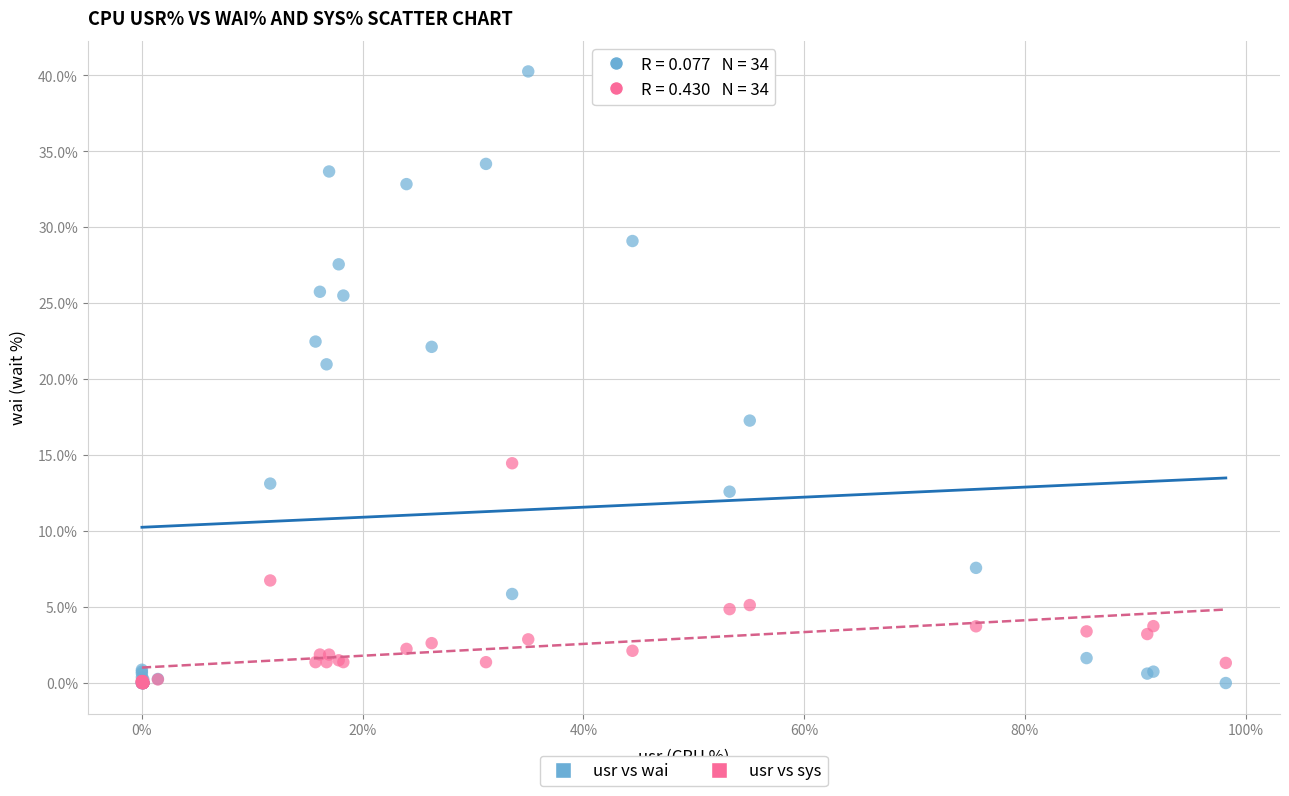

Across all series, what Y value is closest to 20?

21.0